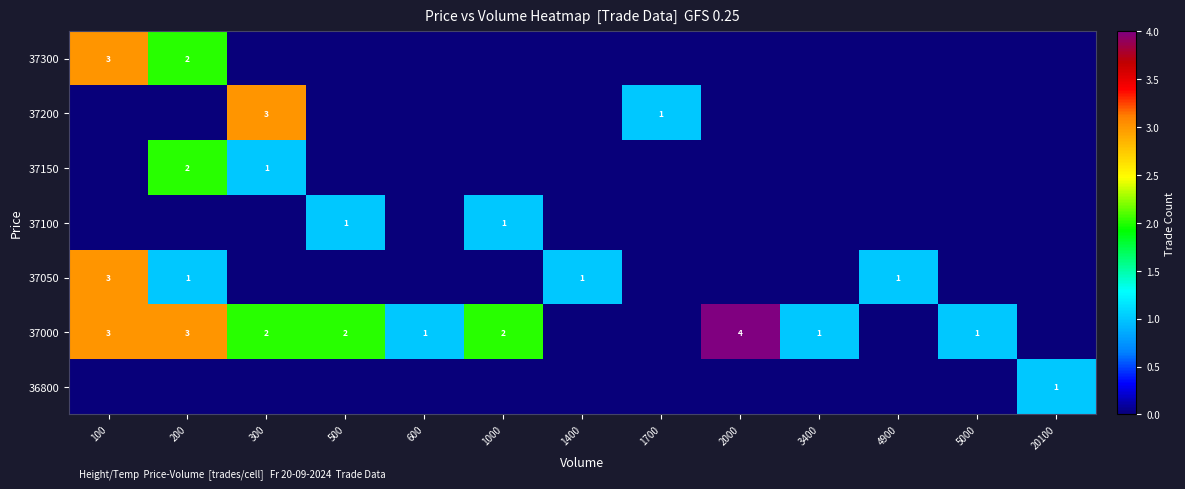

At which category does the chart reach its minimum across all series?

100